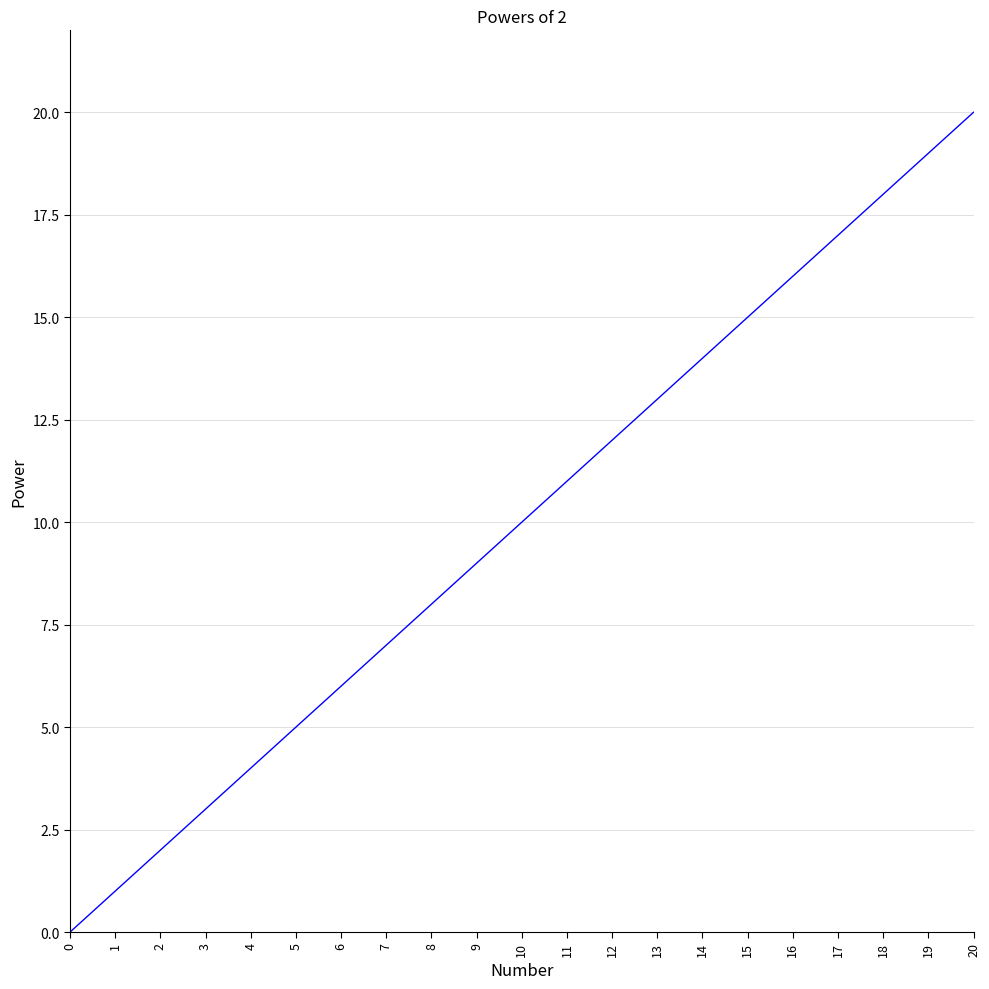

The chart shows a value of 15 at 15. True or false?

True